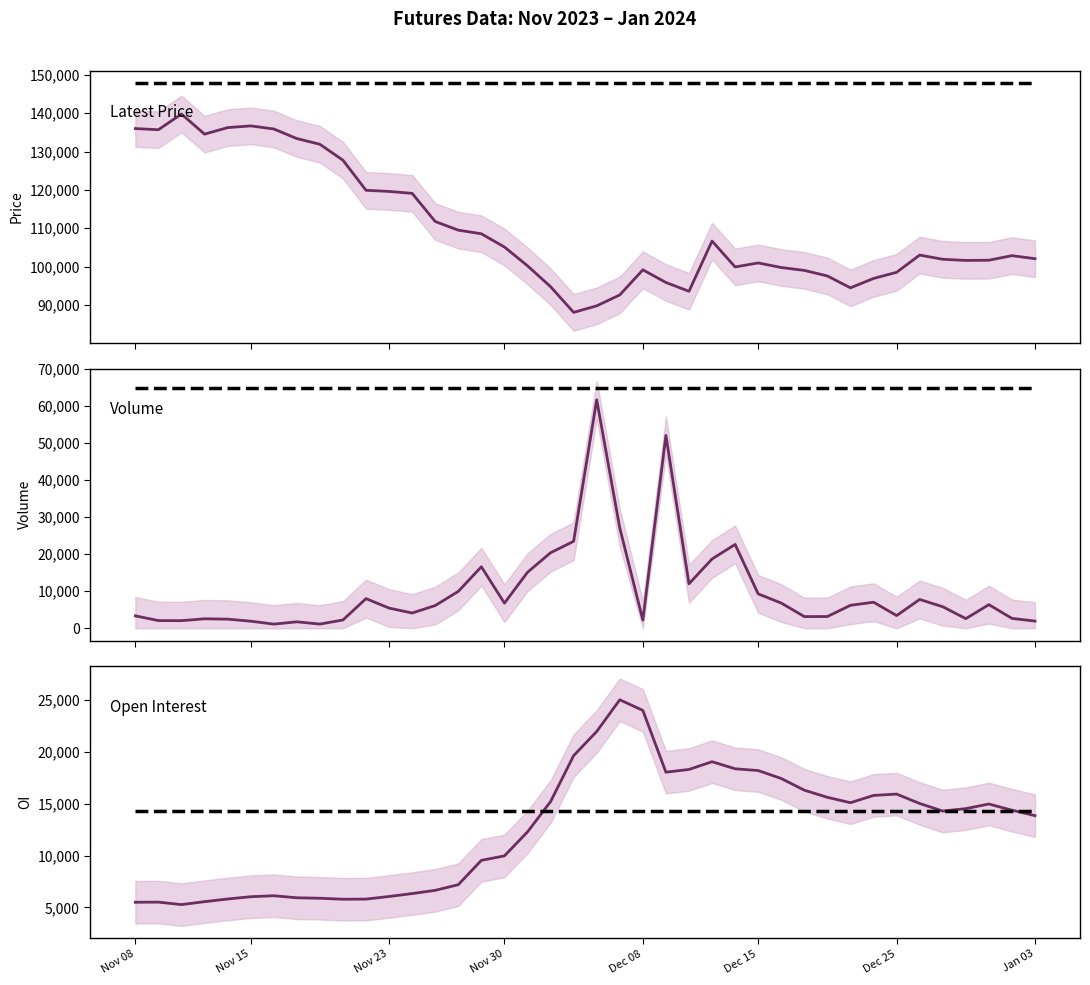

How many values in the Open Interest series are below 14375?

20